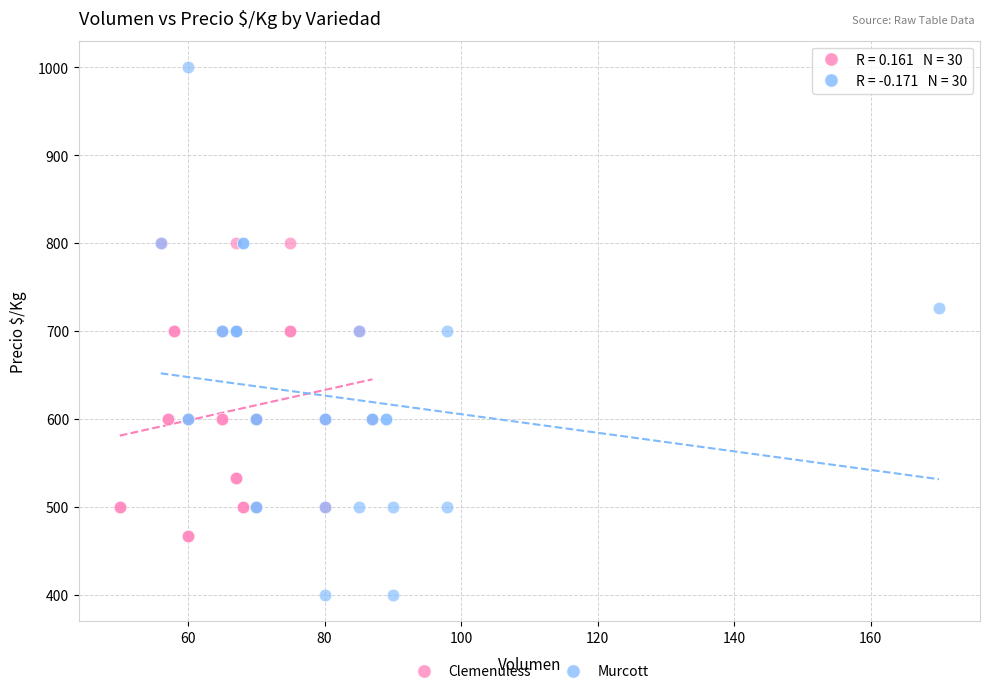

Which series has the largest Y range (max minus min)?

Murcott